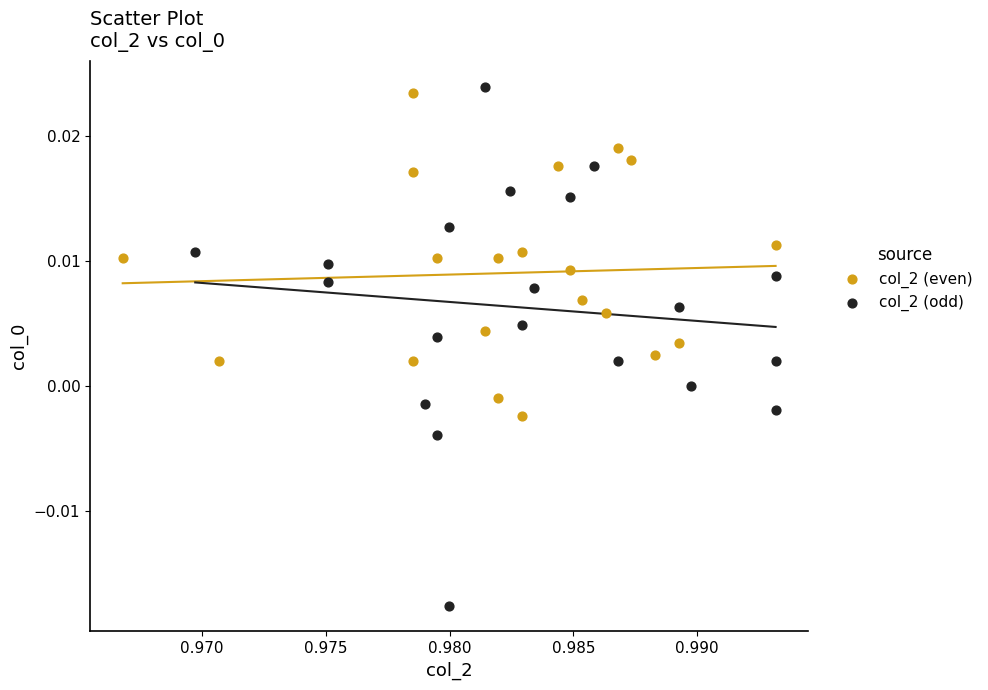

Which series has the widest spread of Y values?

col_2 (odd)